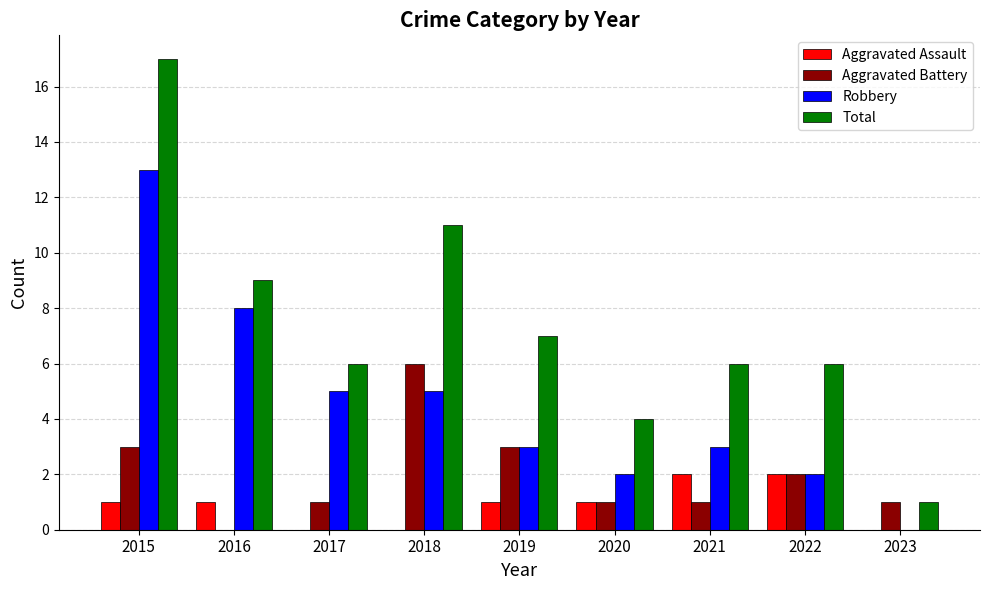

What is the total value across all series at 2016?

18